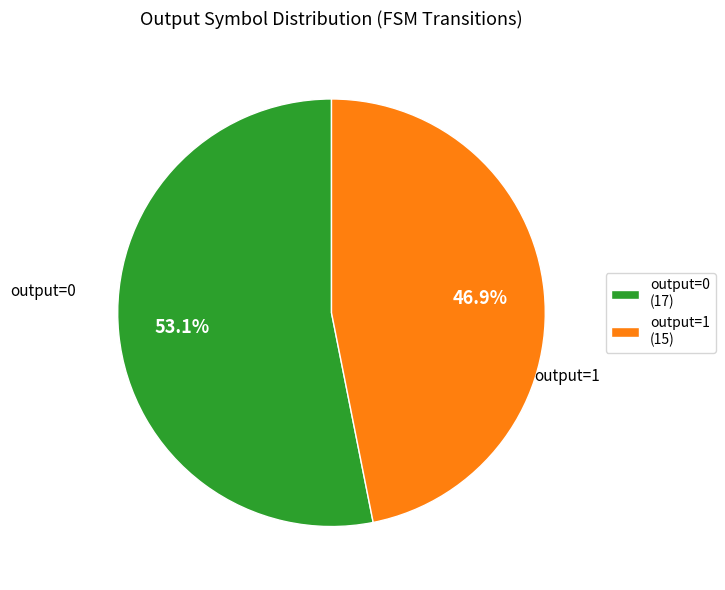

To the nearest percent, what is the difference between the largest and smallest slice percentages?

6%